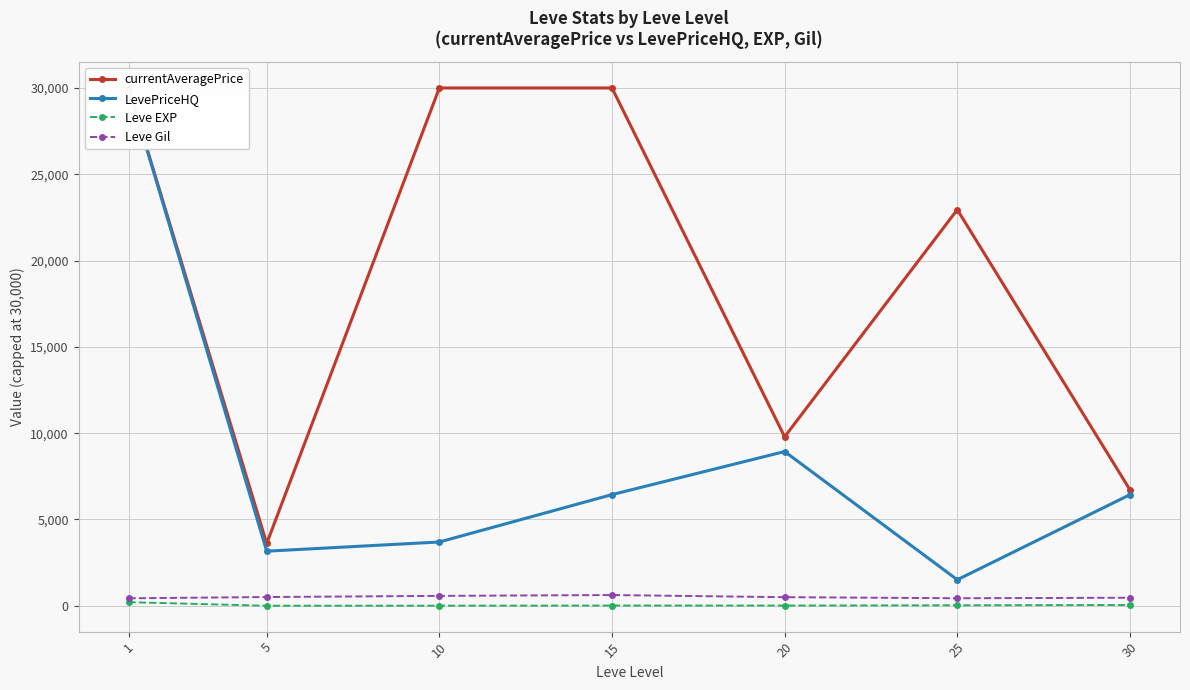

Rank the categories by Leve Gil value from highest to lowest.

15, 10, 5, 20, 30, 25, 1